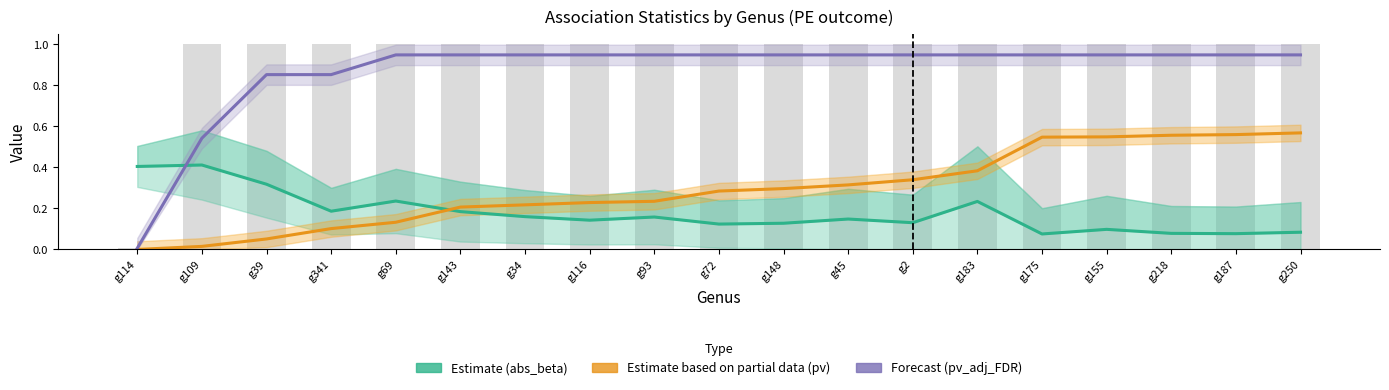

What is the maximum value for Estimate based on partial data (pv)?

0.6